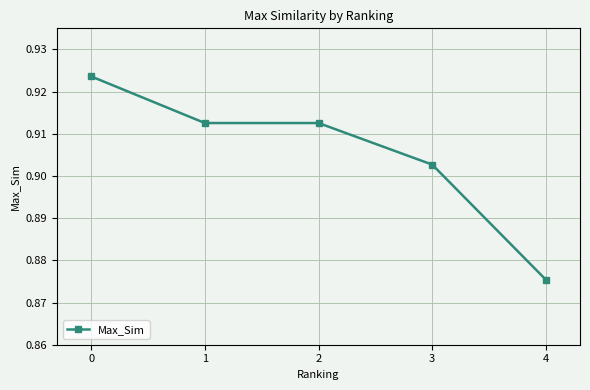

How many values are between 0 and 1?

5